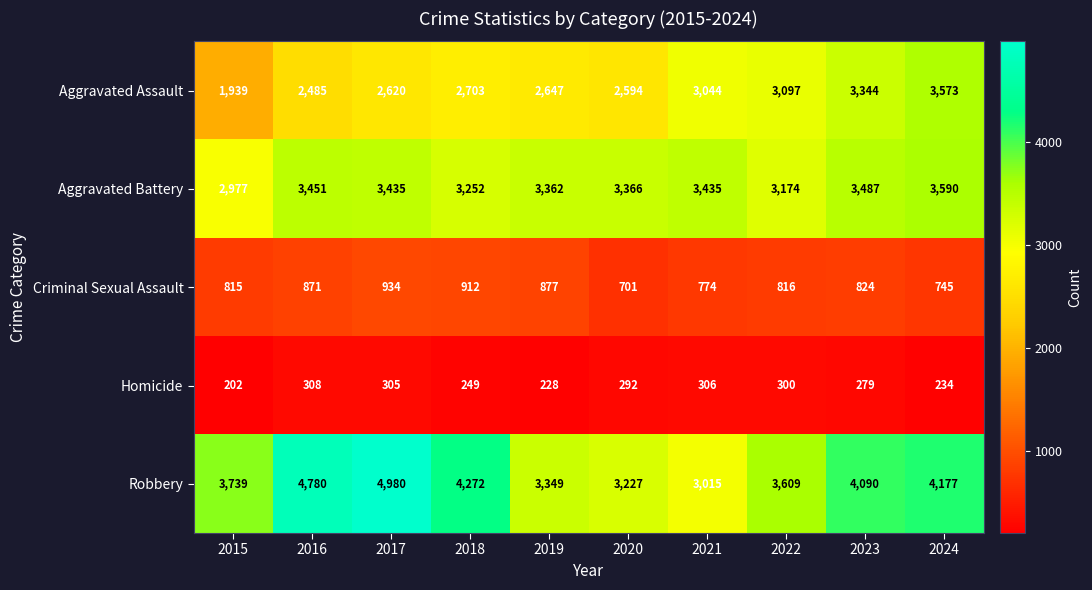

Is it true that Robbery equals 3015 at 2021?

True